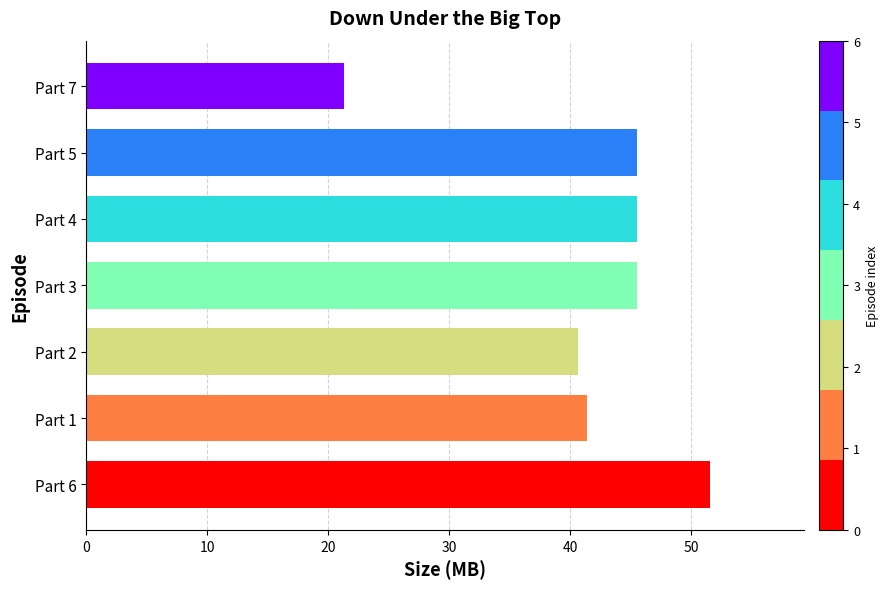

What is the difference between the maximum and second lowest values?

10.9